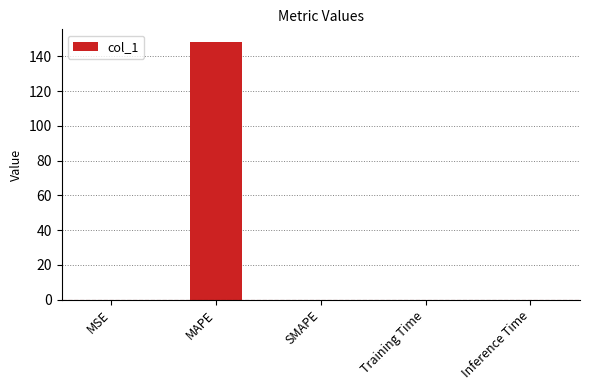

What is the average value?

29.6